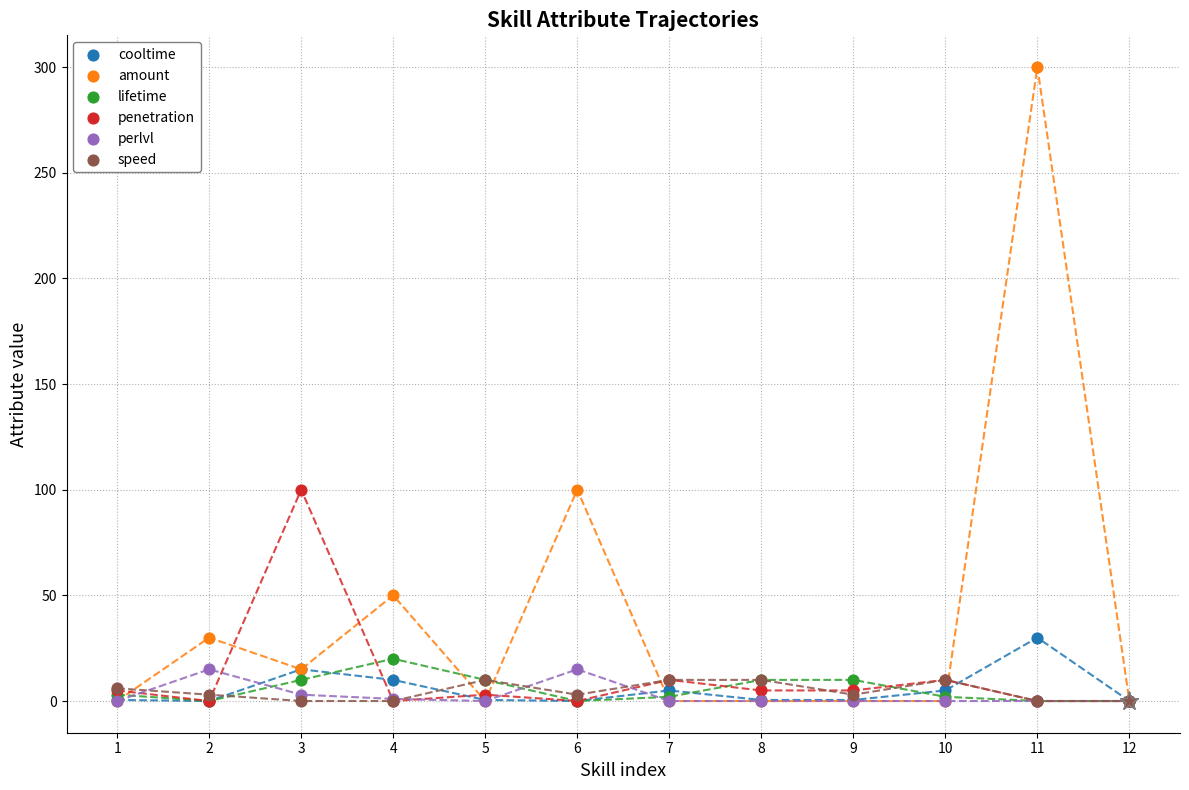

Which series contains the highest Y value?

amount